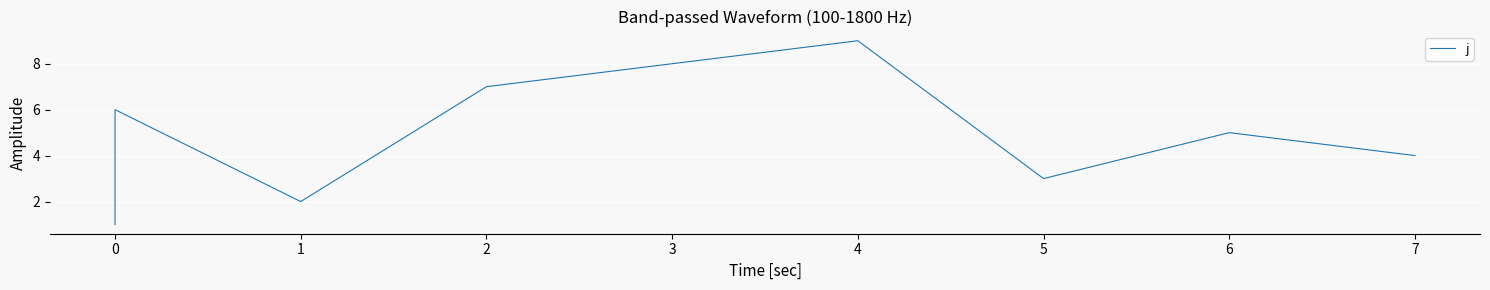

Count the number of categories in the chart.

9